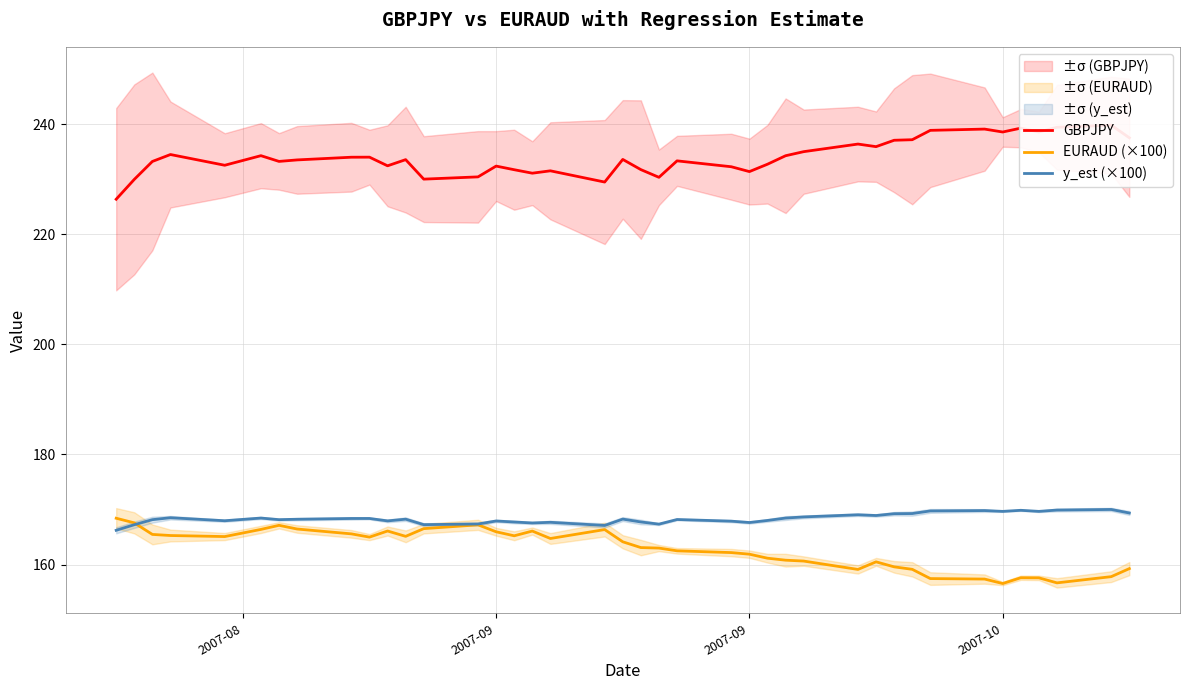

What is the lowest value of the GBPJPY series?

226.3